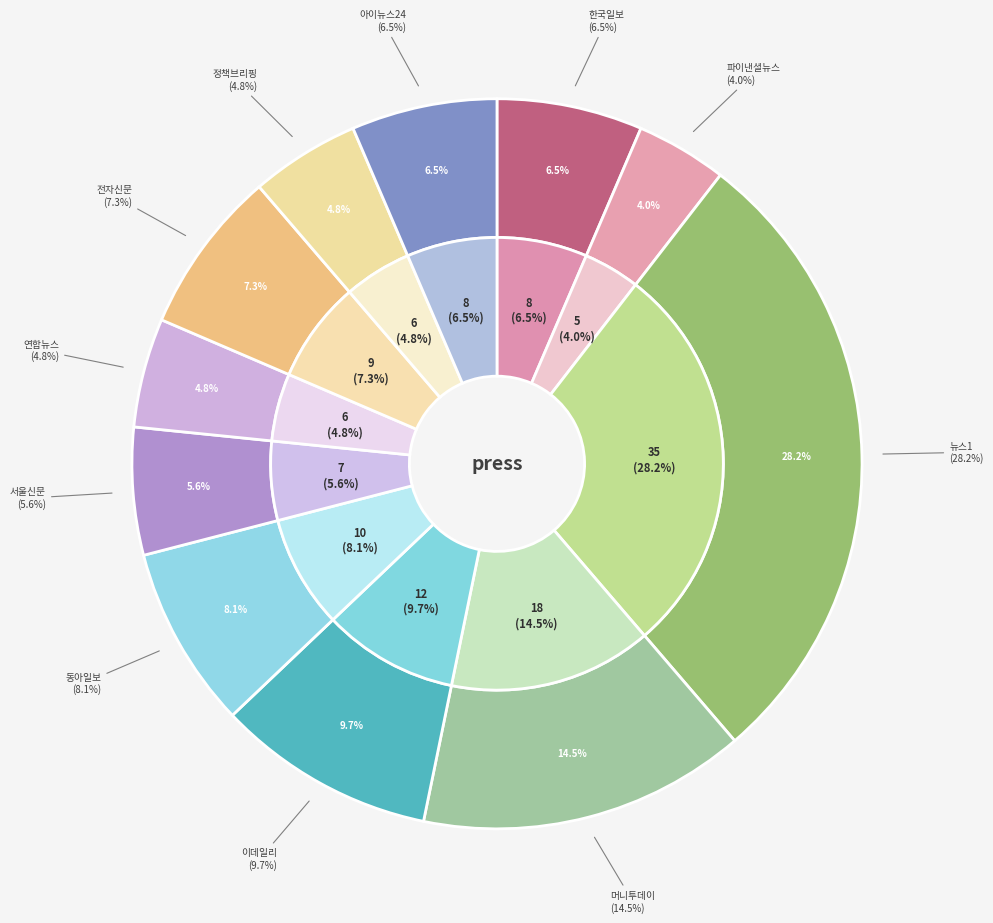

The 한국일보 slice represents 6% of the pie. True or false?

True